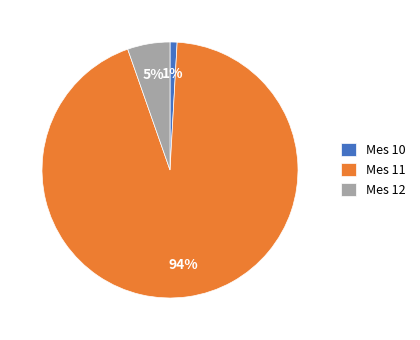

Combined, do Mes 12 and Mes 10 account for over 50%?

No